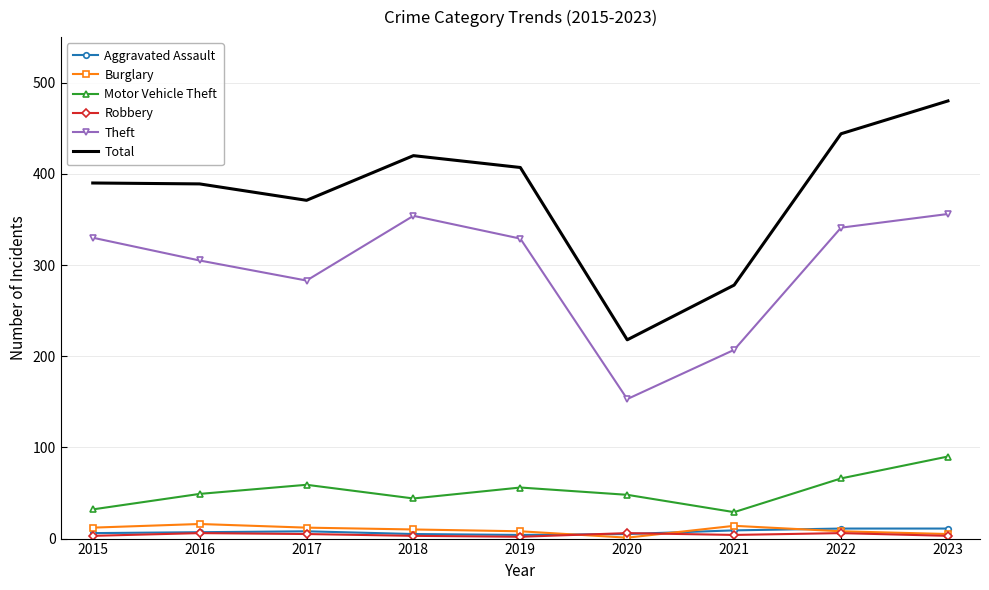

In Aggravated Assault, how many points are lower than both neighbors (excluding endpoints)?

1